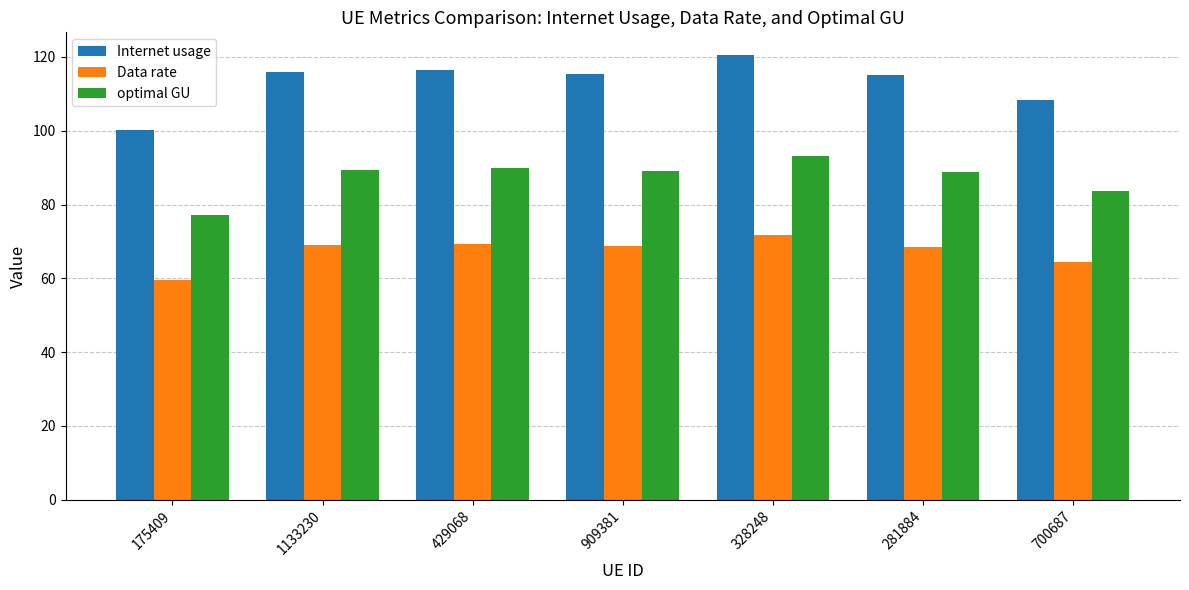

At how many categories does at least one series exceed 85?

7